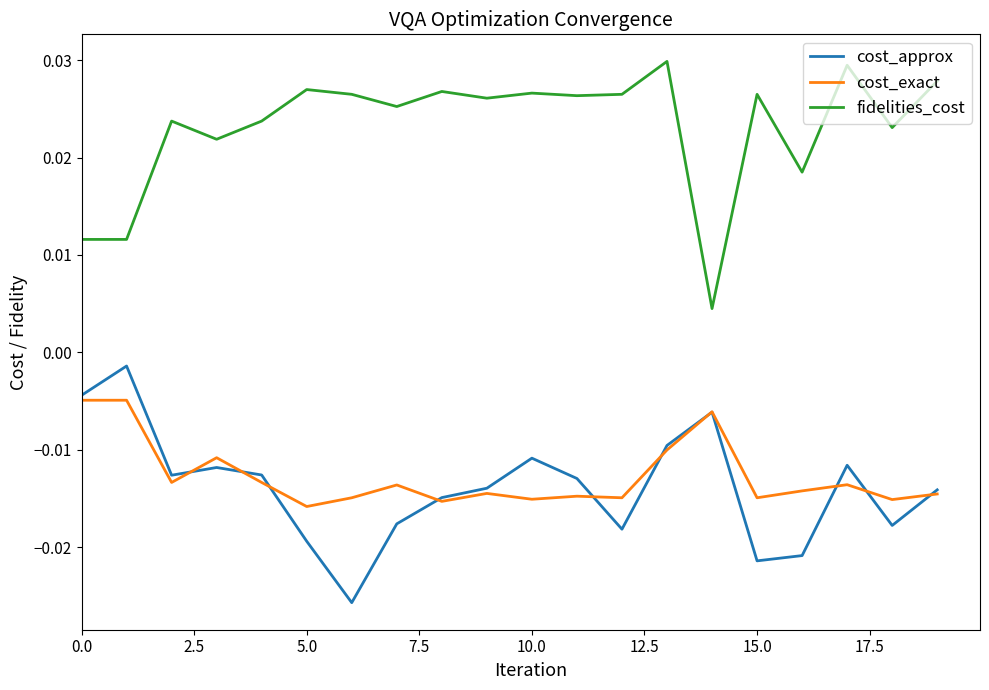

List the series in order of their peak value, lowest first.

cost_exact, cost_approx, fidelities_cost